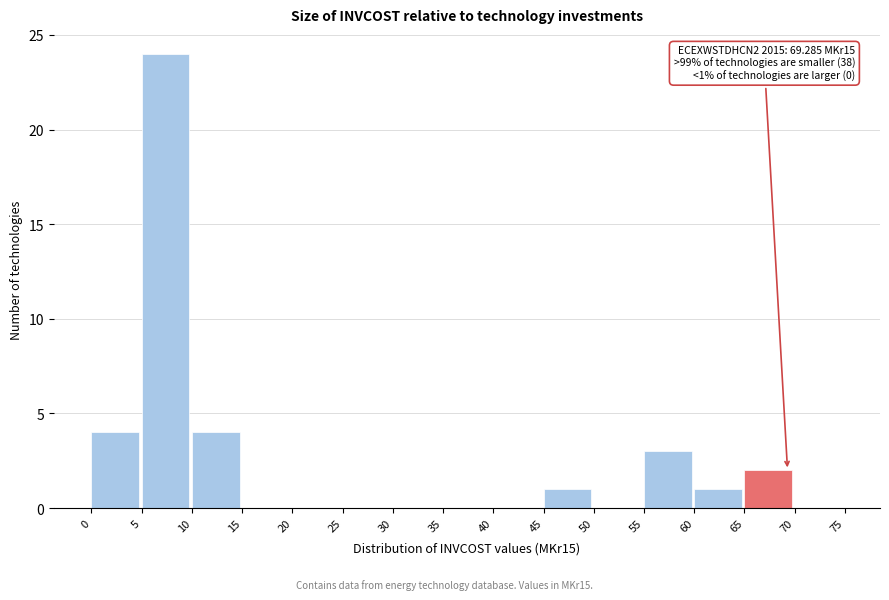

Which range on the x-axis has the tallest bar?

5 to 10